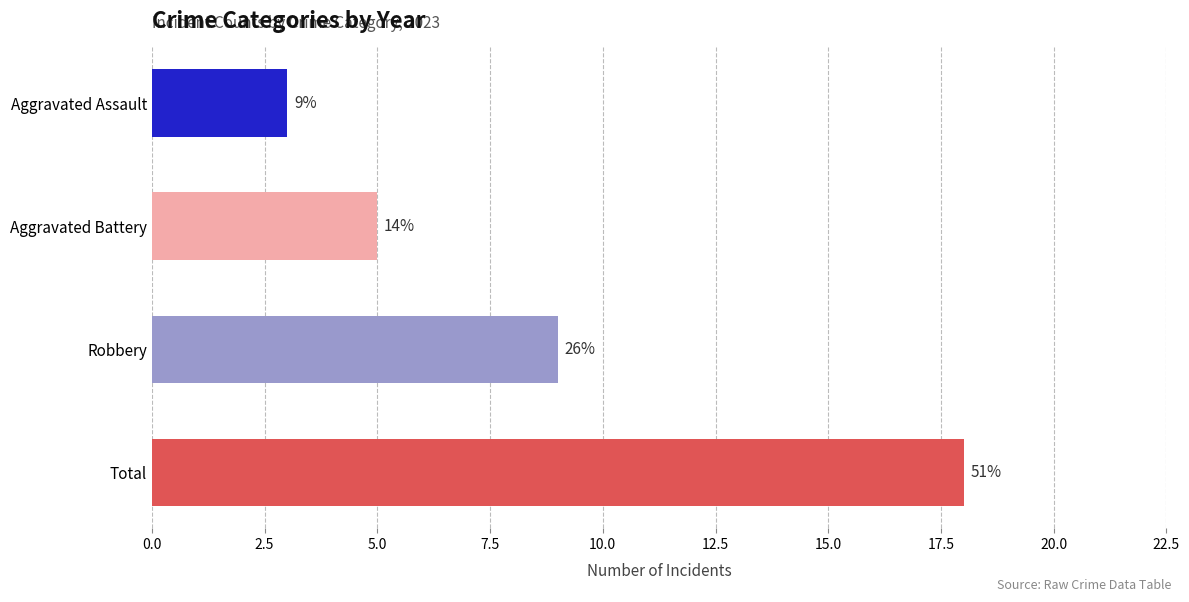

True or false: 2016 has a value of 2 at Aggravated Assault.

False